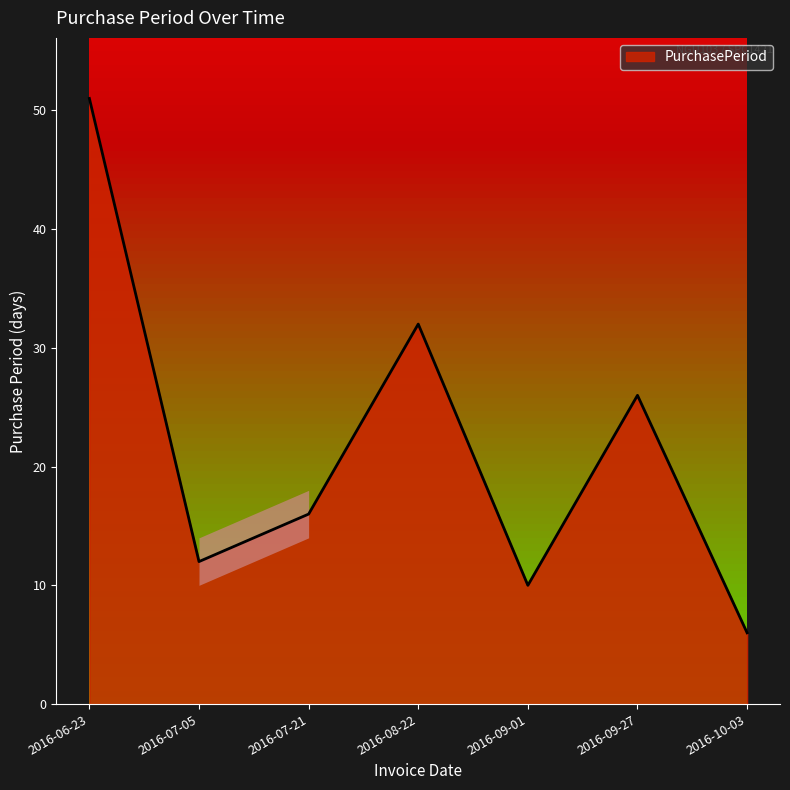

What is the sum of the values at 2016-09-01 and 2016-08-22?

42